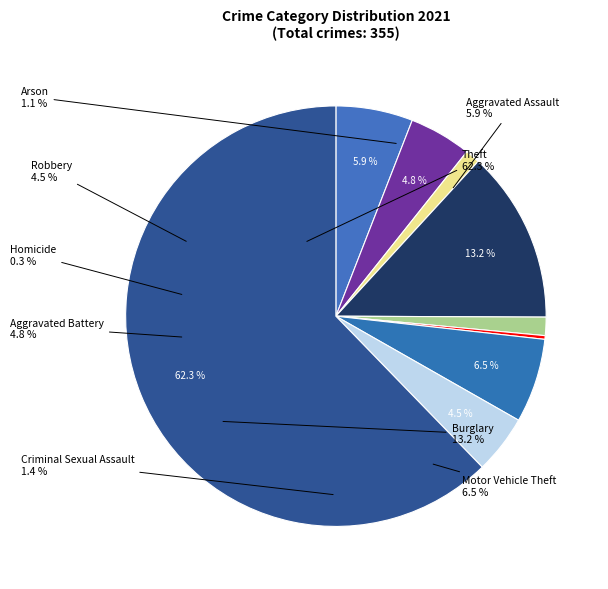

Which category has the biggest portion of the pie?

Theft